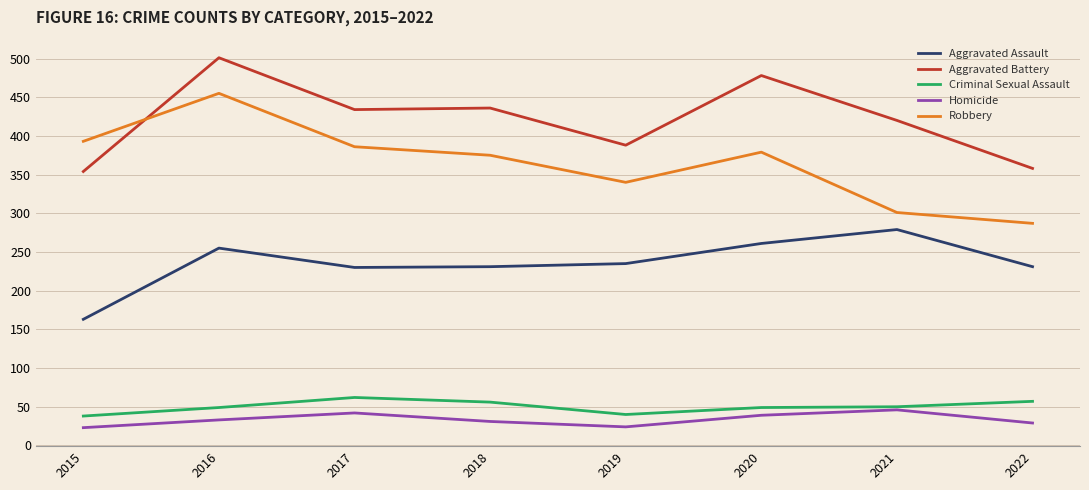

Which series has the largest range (max minus min)?

Robbery